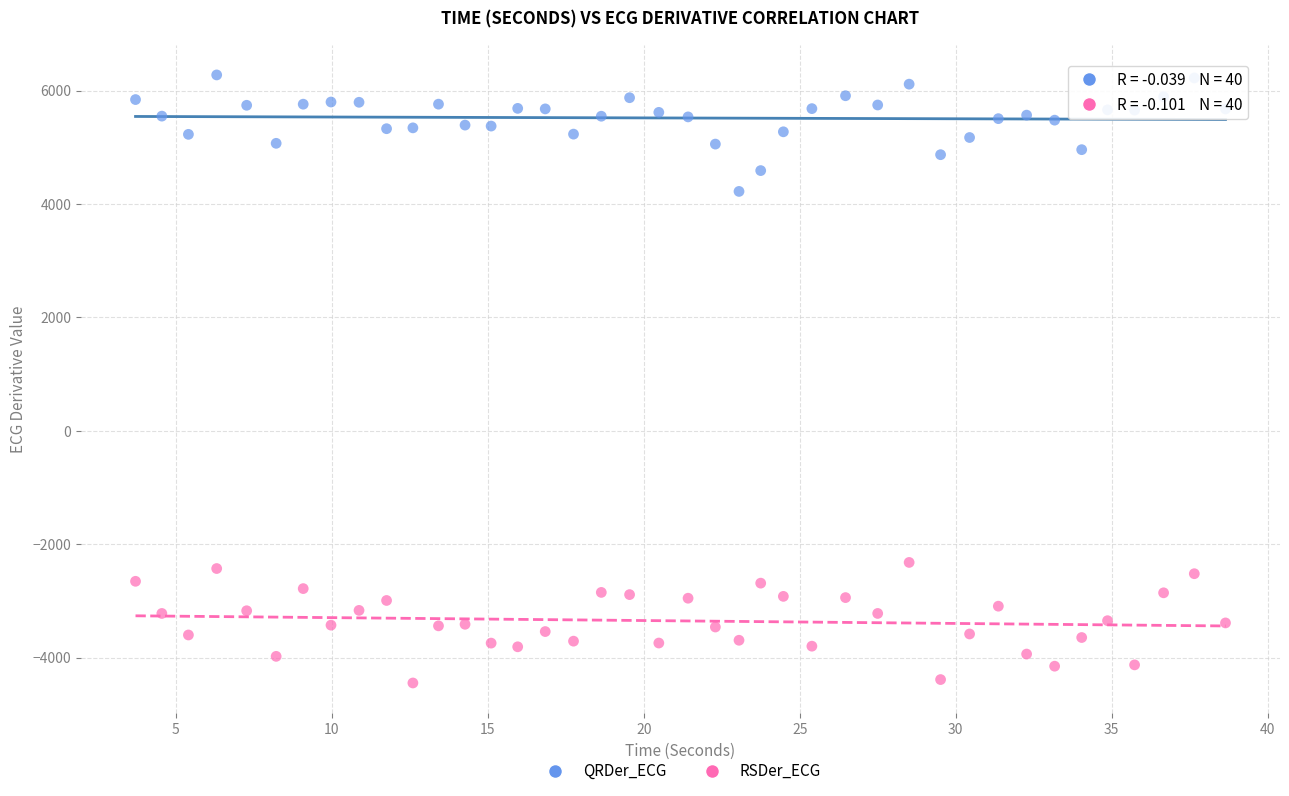

Which series reaches the minimum Y coordinate?

RSDer_ECG